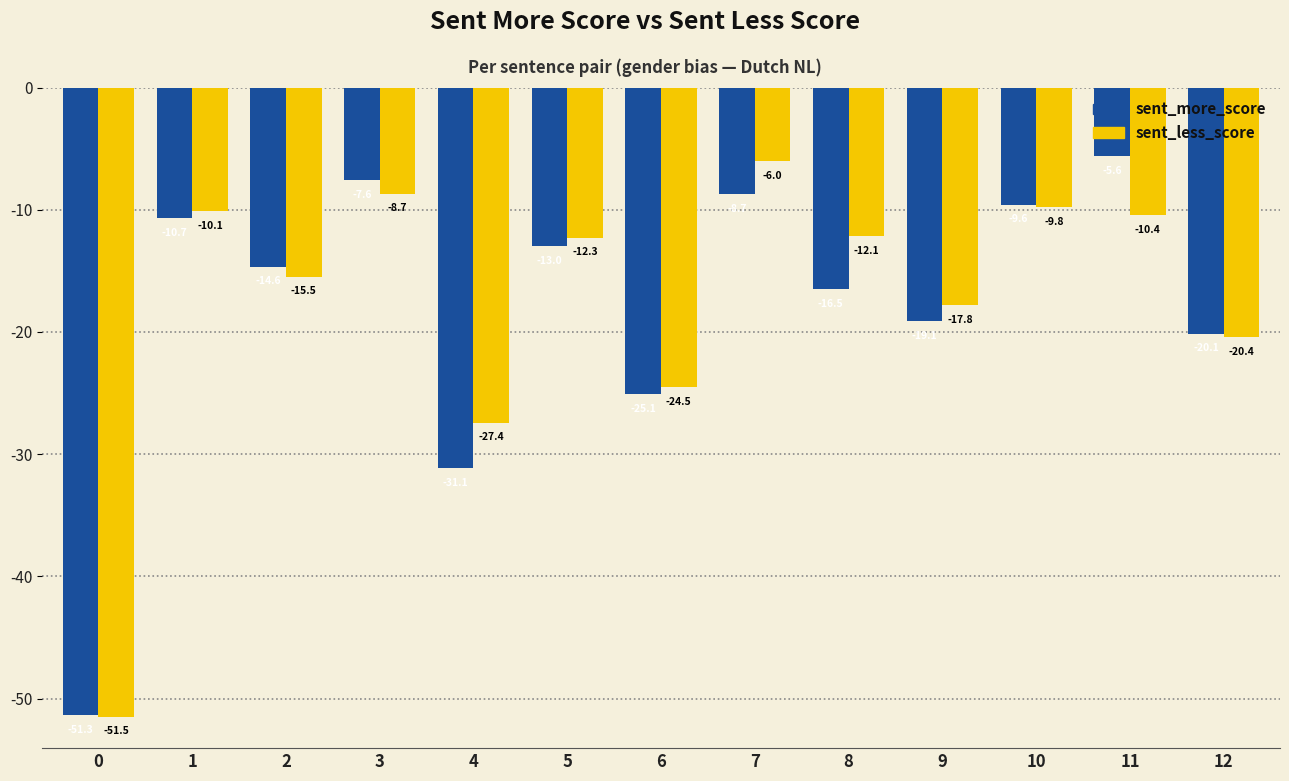

How many data points in sent_more_score are above -14?

6